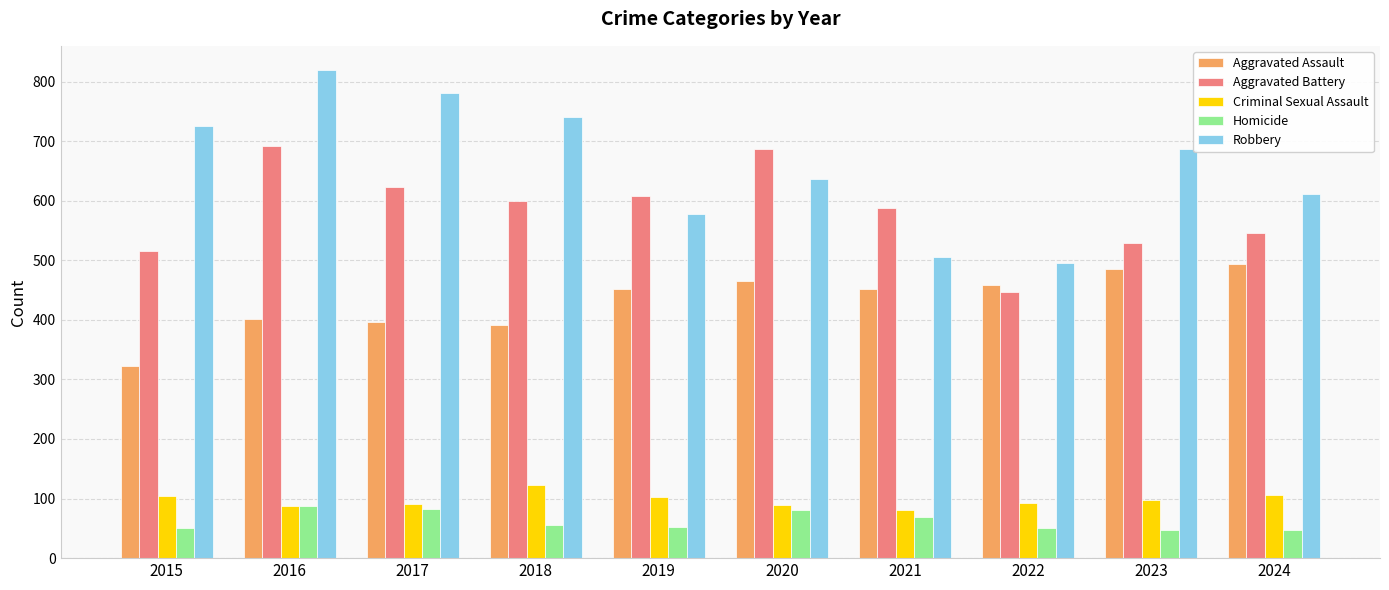

Rank the series by their maximum value, from lowest to highest.

Homicide, Criminal Sexual Assault, Aggravated Assault, Aggravated Battery, Robbery